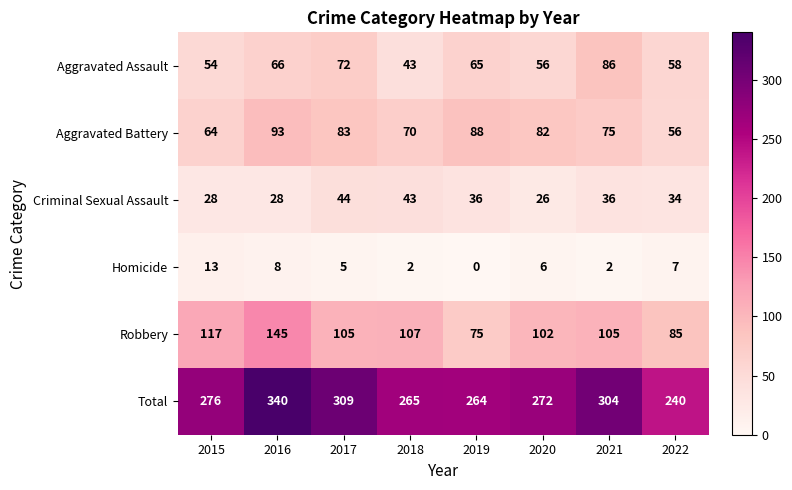

What is the spread (max minus min) of values at 2022?

233